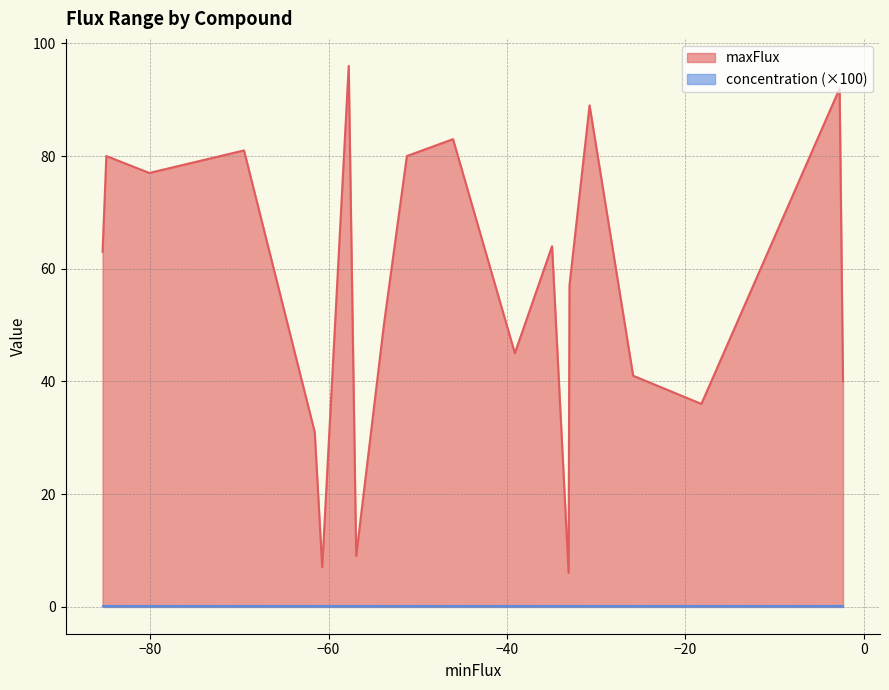

Which series has the largest total across all categories?

maxFlux